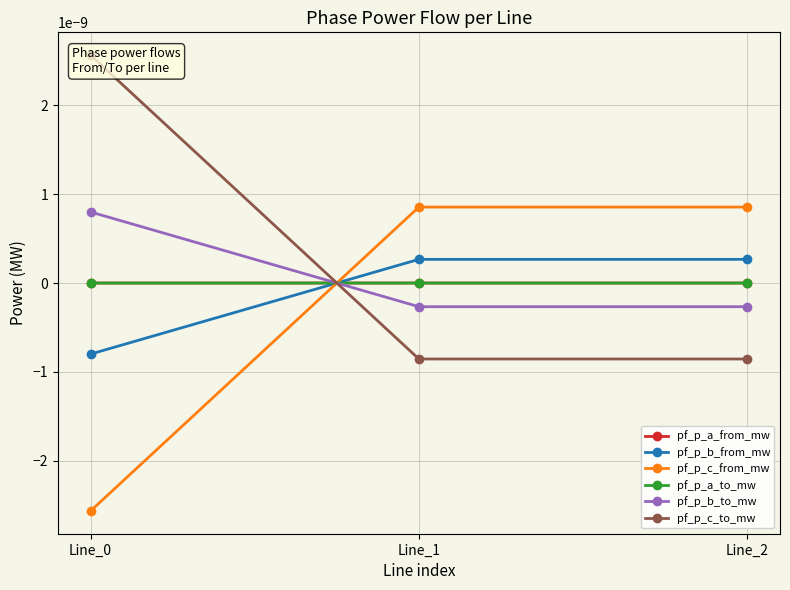

Which series has the largest total across all categories?

pf_p_c_to_mw